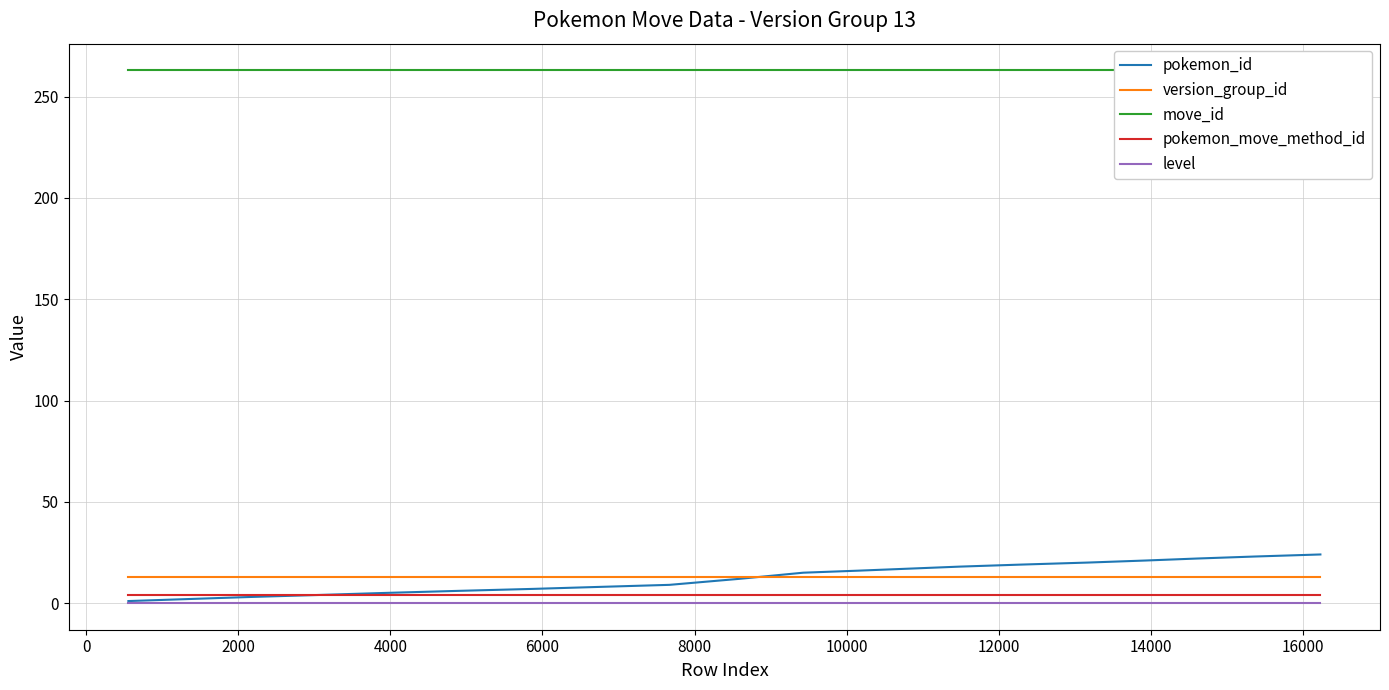

What is the lowest value of the version_group_id series?

13